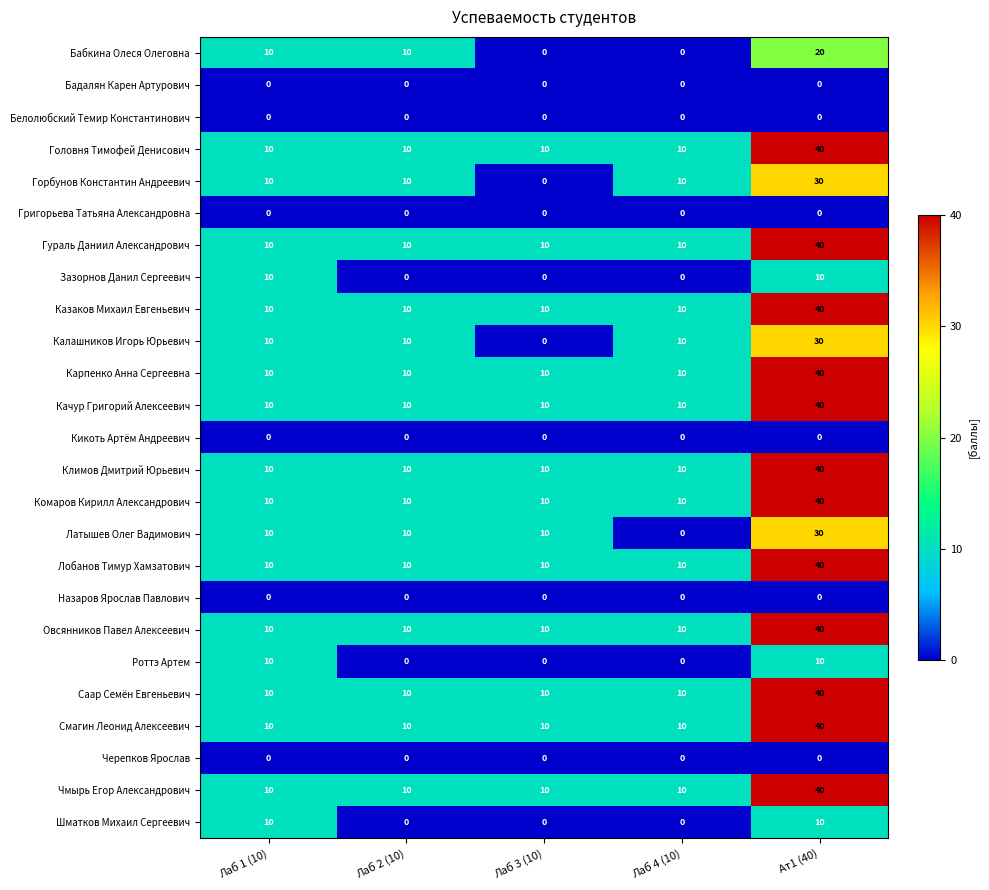

What is the difference between the highest and lowest values at Лаб 2 (10)?

10